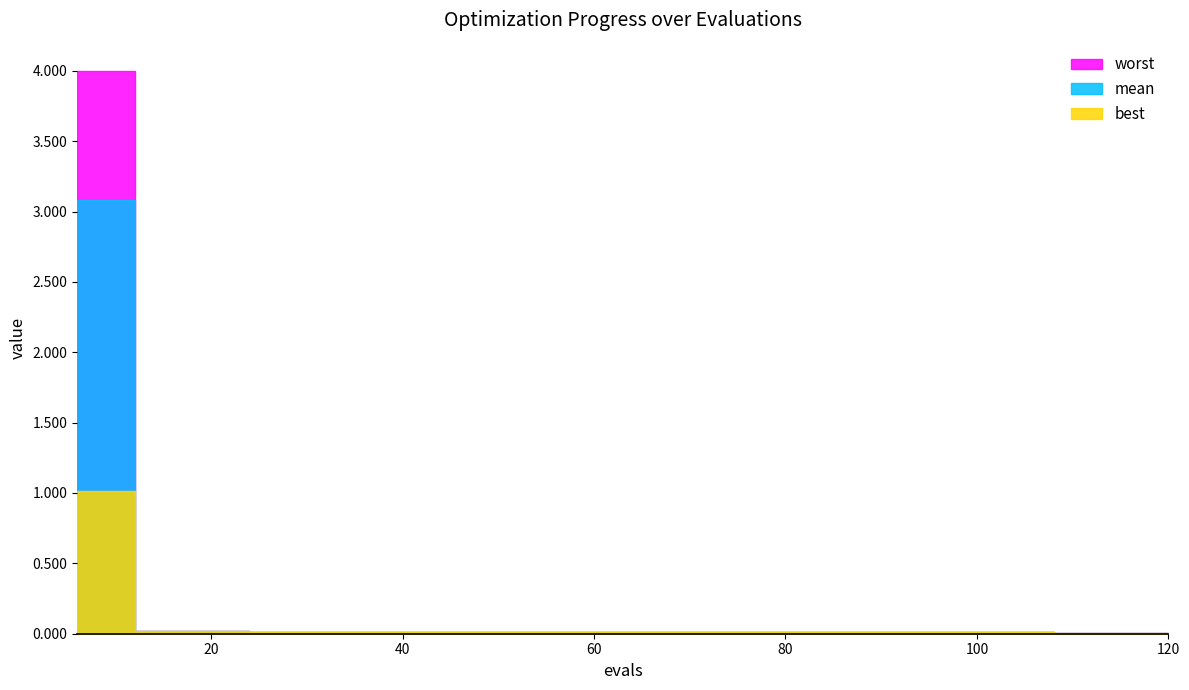

What is the maximum value for best?

1.0